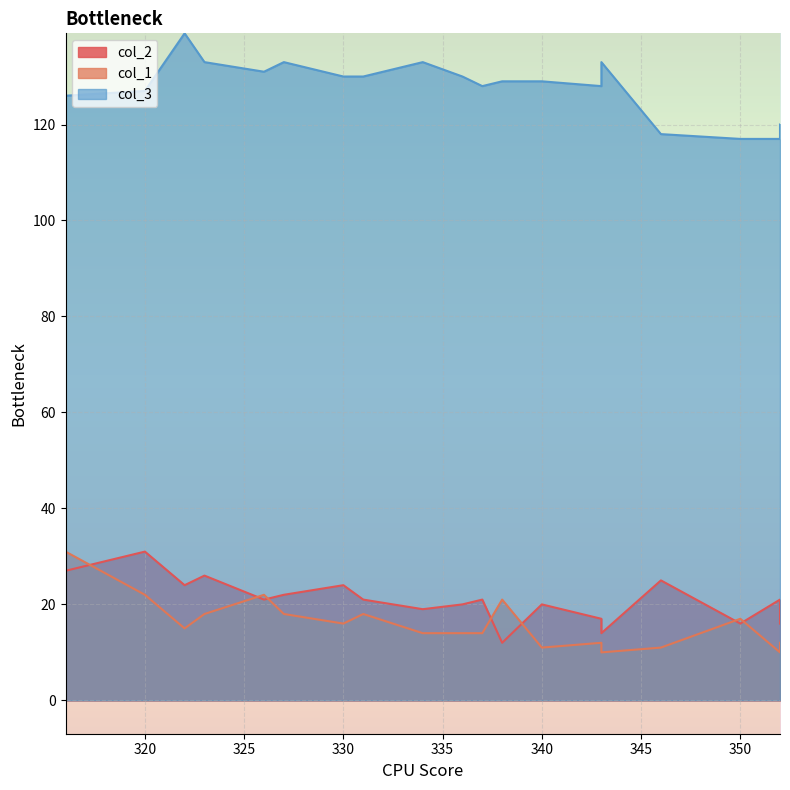

What is the value of the col_2 point at the 1st from the left?

27